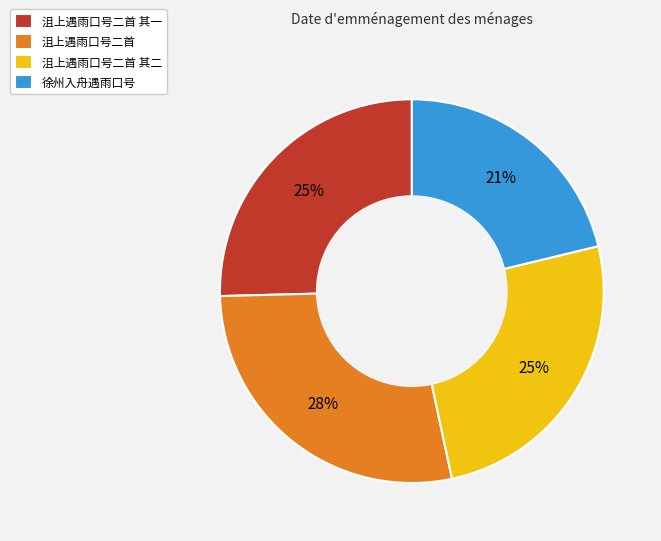

Does any single category account for the majority?

No